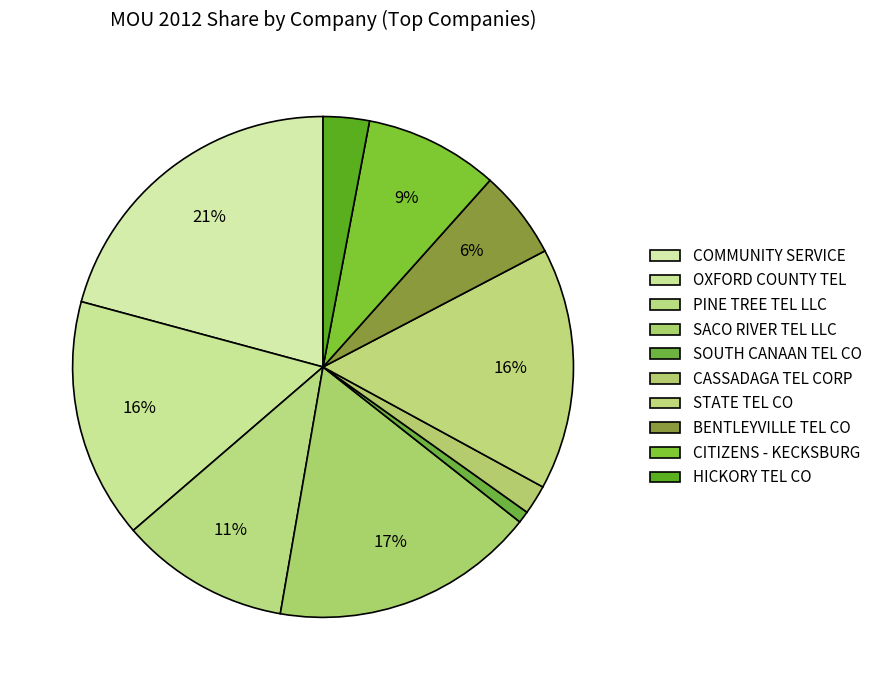

To the nearest percent, what is the difference between the largest and smallest slice percentages?

20%